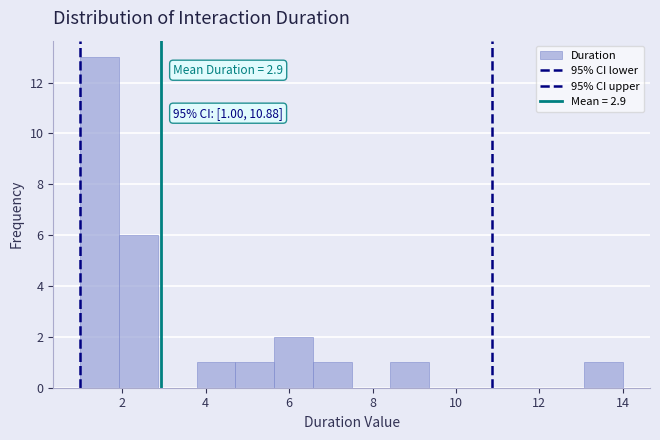

Over which range of the x-axis is the bar tallest?

1.0 to 2.0